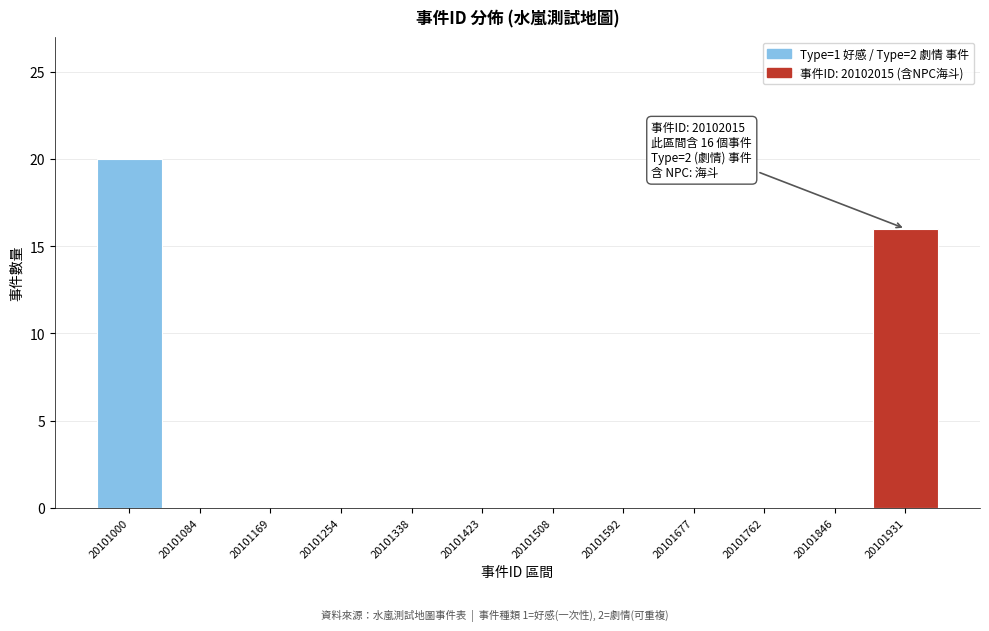

Reading left to right, list all the values displayed in this chart.

20101000=20	20101084=0	20101169=0	20101254=0	20101338=0	20101423=0	20101508=0	20101592=0	20101677=0	20101762=0	20101846=0	20101931=16